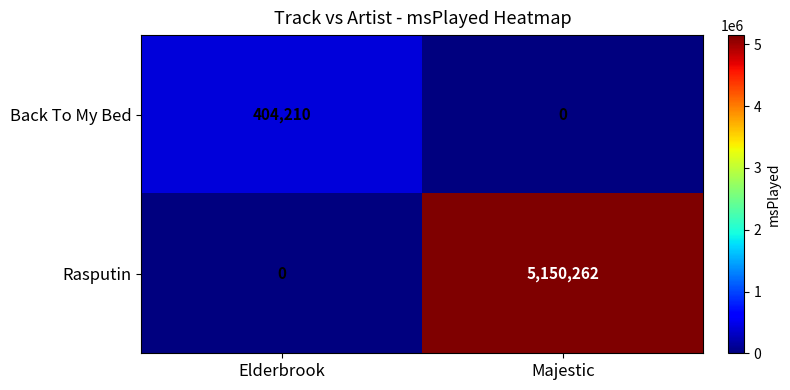

What value does the Rasputin series have at Majestic?

5150262